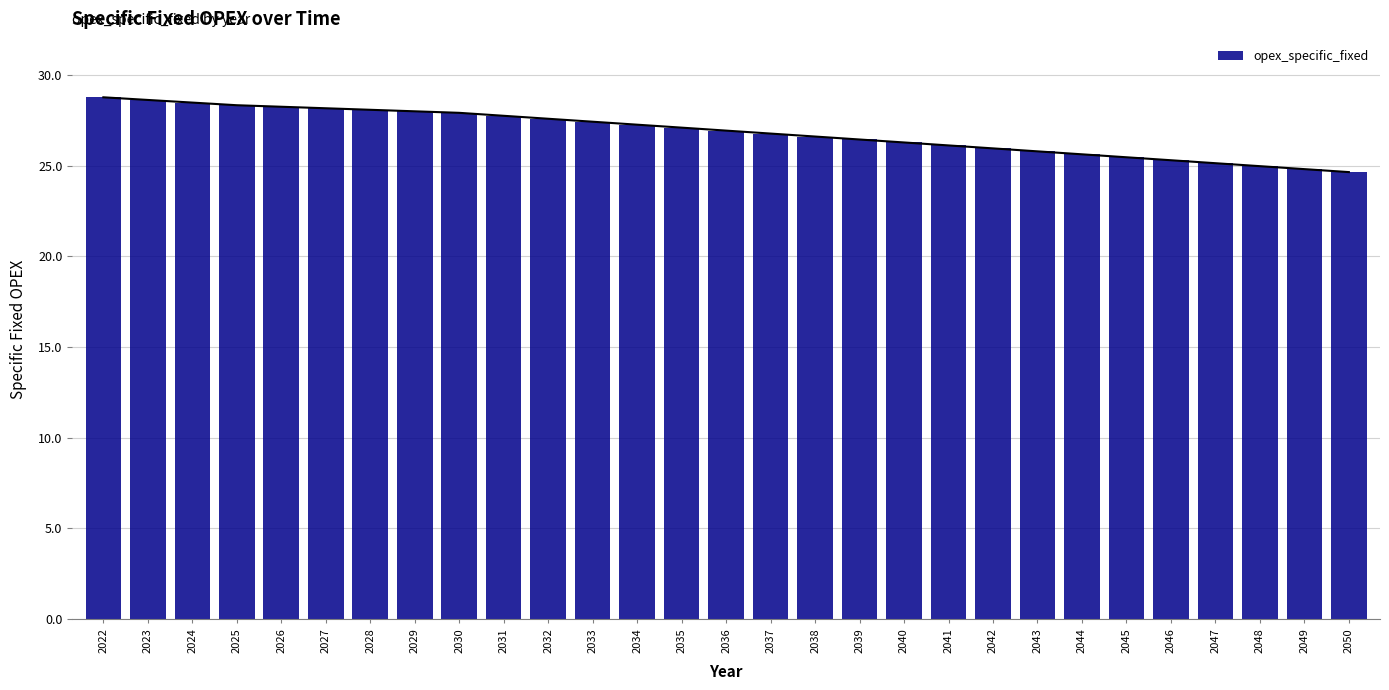

Reading left to right, extract all data points from this chart.

2022=28.8	2023=28.6	2024=28.5	2025=28.3	2026=28.3	2027=28.2	2028=28.1	2029=28.0	2030=27.9	2031=27.8	2032=27.6	2033=27.4	2034=27.3	2035=27.1	2036=26.9	2037=26.8	2038=26.6	2039=26.5	2040=26.3	2041=26.1	2042=26.0	2043=25.8	2044=25.6	2045=25.5	2046=25.3	2047=25.1	2048=25.0	2049=24.8	2050=24.7